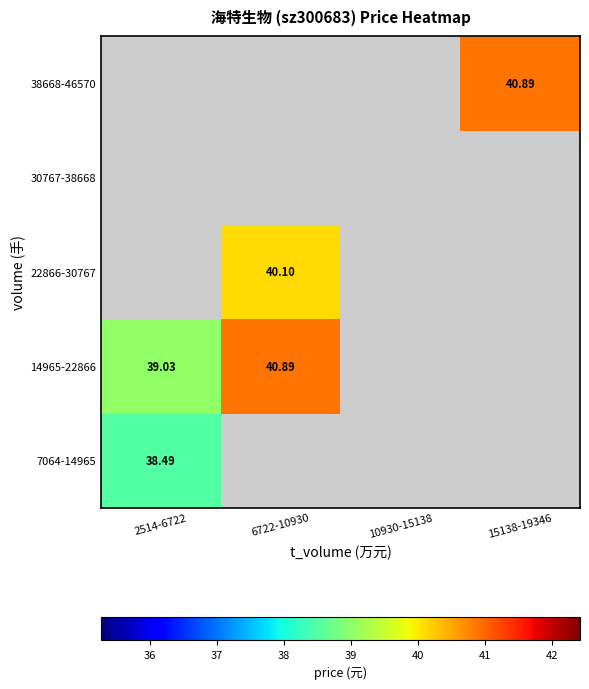

At how many categories does at least one series exceed 40?

2